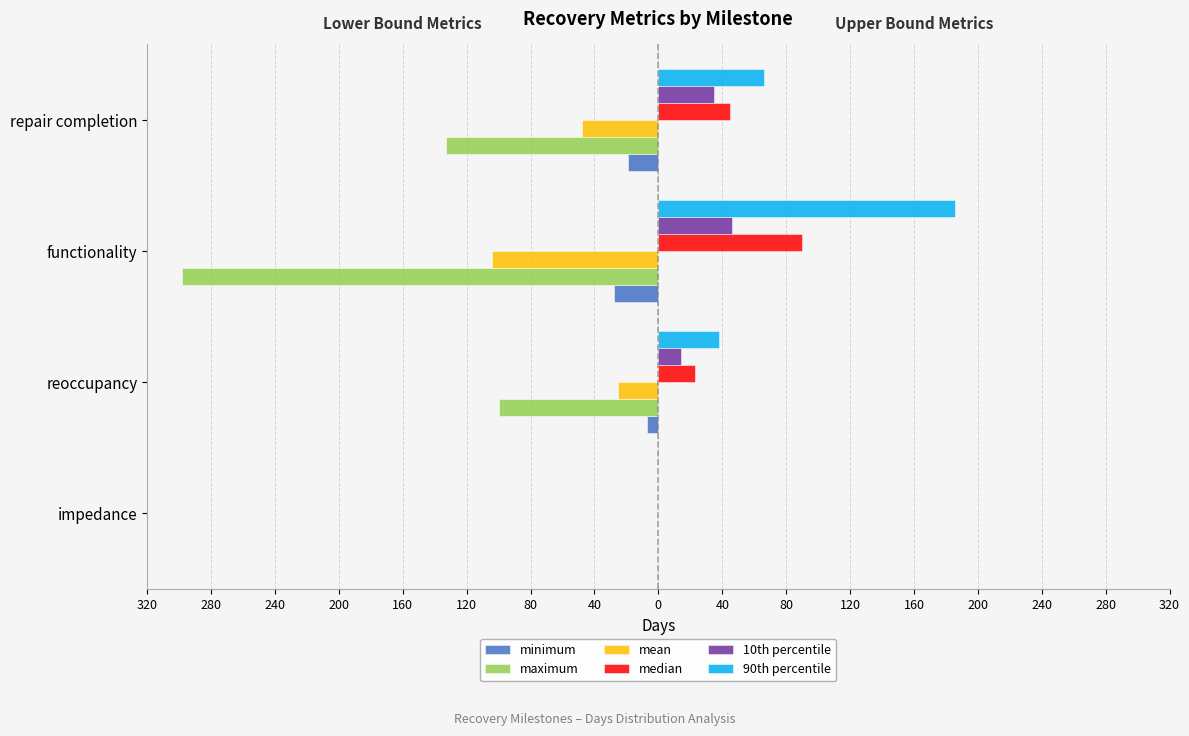

What are all the series names shown in the legend?

minimum, maximum, mean, median, 10th percentile, 90th percentile